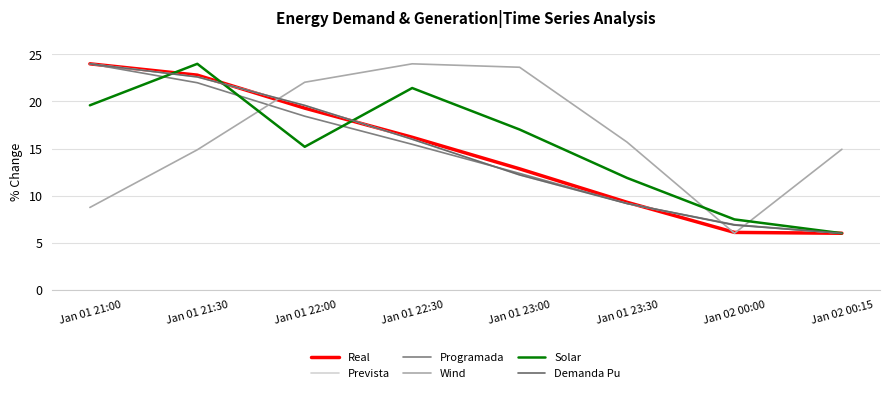

What is the difference between the maximum and minimum values in the Solar series?

18.0